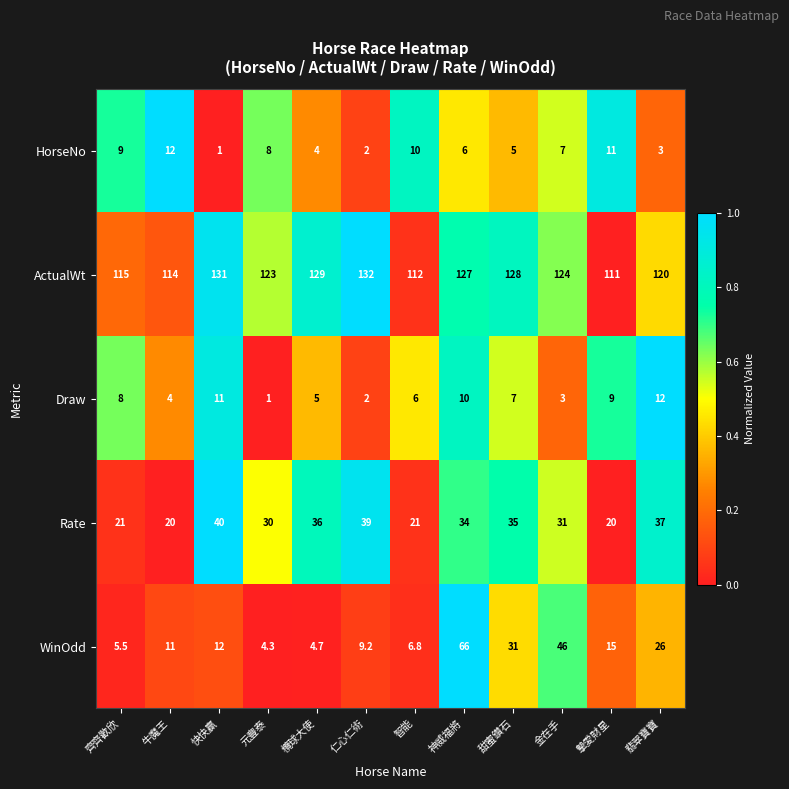

Is the value of Draw at 欖球大使 greater than the value of WinOdd at 仁心仁術?

No